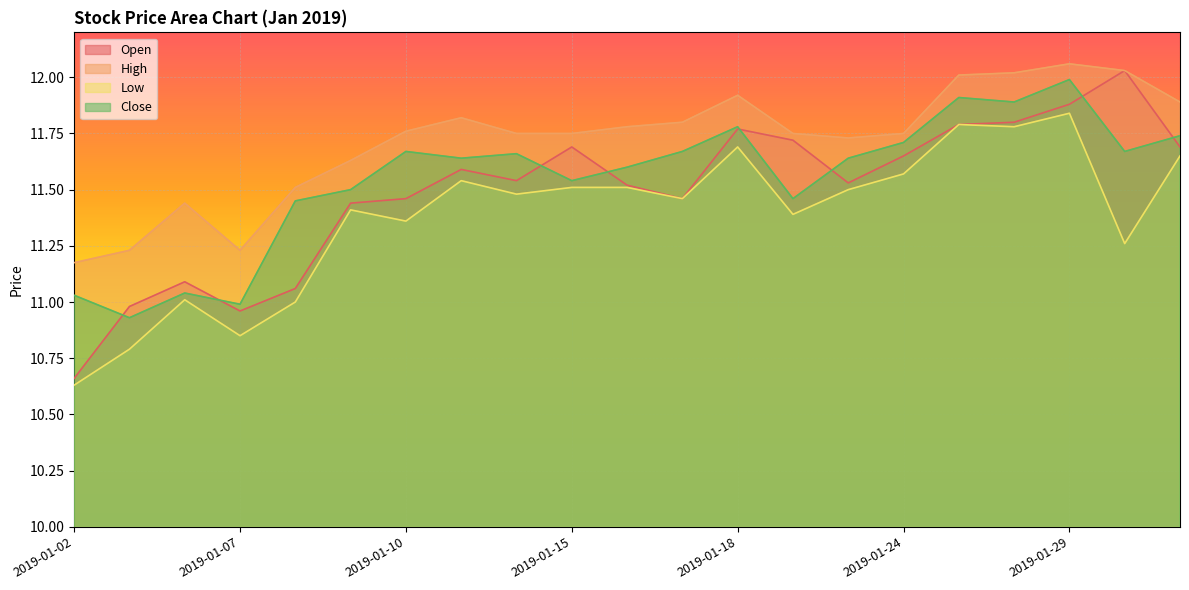

What is the difference between the second highest and minimum values in the Open series?

1.2